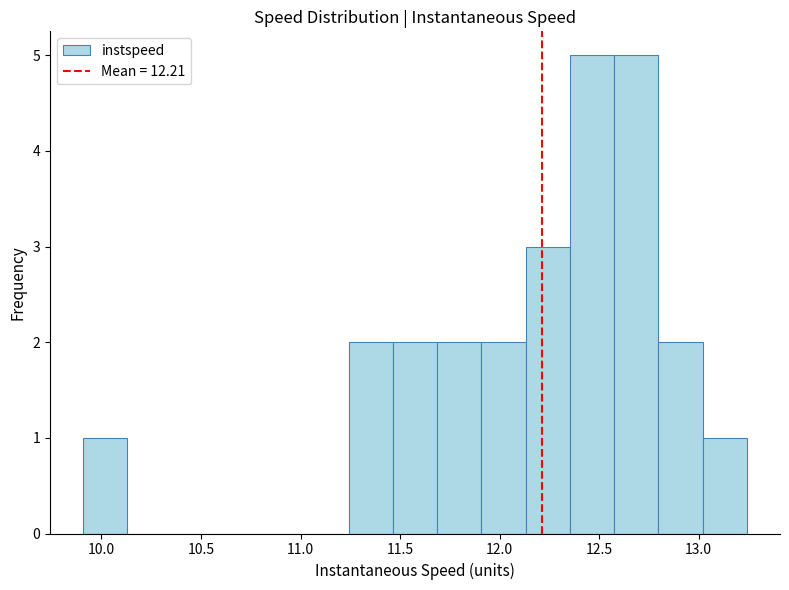

Reading left to right, list every bar in this chart as the range it spans on the x-axis followed by its height. Neither the bar edges nor the heights are printed on the chart, so give them approximately, as read against the axes.

9.90 to 10.15: 1
10.15 to 10.35: 0
10.35 to 10.55: 0
10.55 to 10.80: 0
10.80 to 11.00: 0
11.00 to 11.25: 0
11.25 to 11.45: 2
11.45 to 11.70: 2
11.70 to 11.90: 2
11.90 to 12.15: 2
12.15 to 12.35: 3
12.35 to 12.60: 5
12.60 to 12.80: 5
12.80 to 13.00: 2
13.00 to 13.25: 1